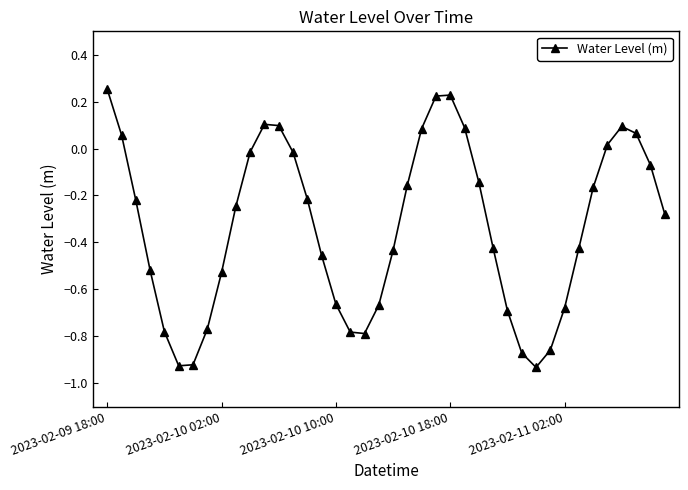

True or false: there are more than 2 points higher than both neighbors.

True